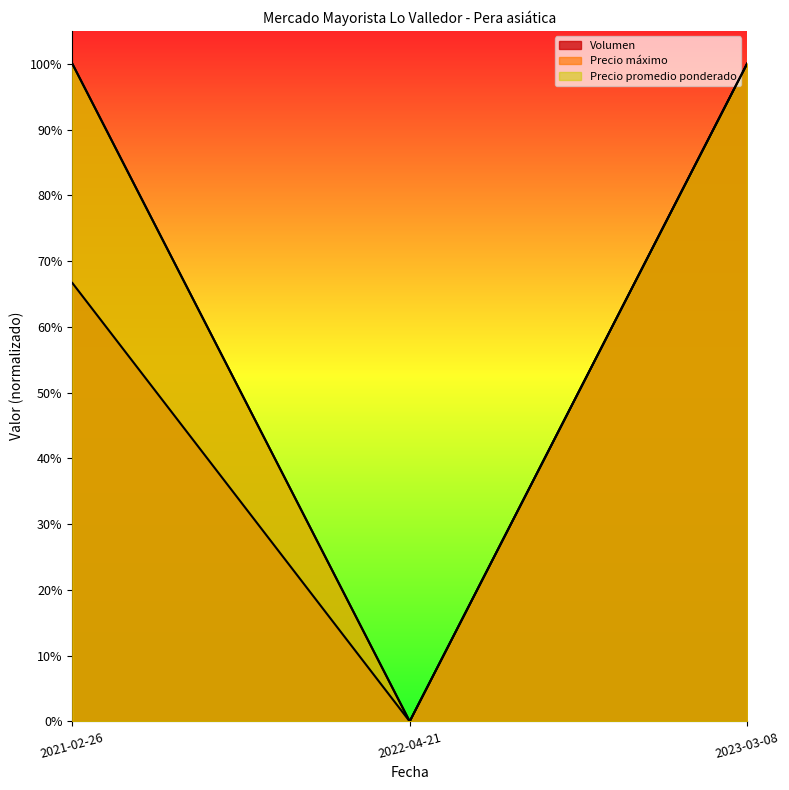

What is the label of the 1st point from the right?

2023-03-08